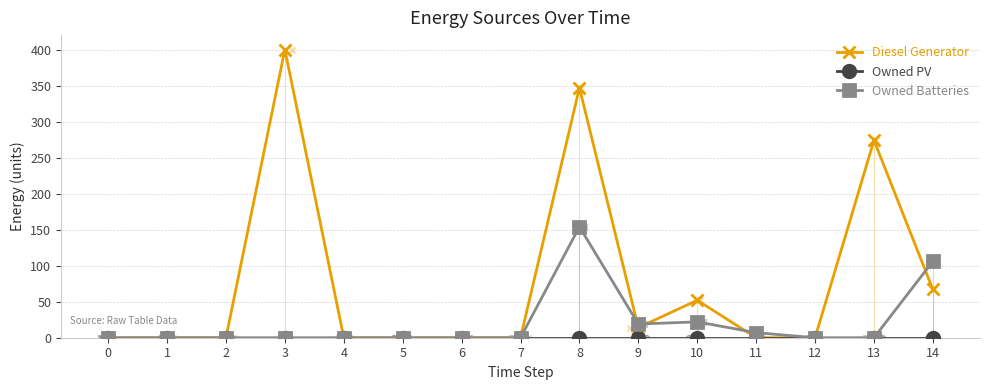

Which series has the largest total across all categories?

Diesel Generator